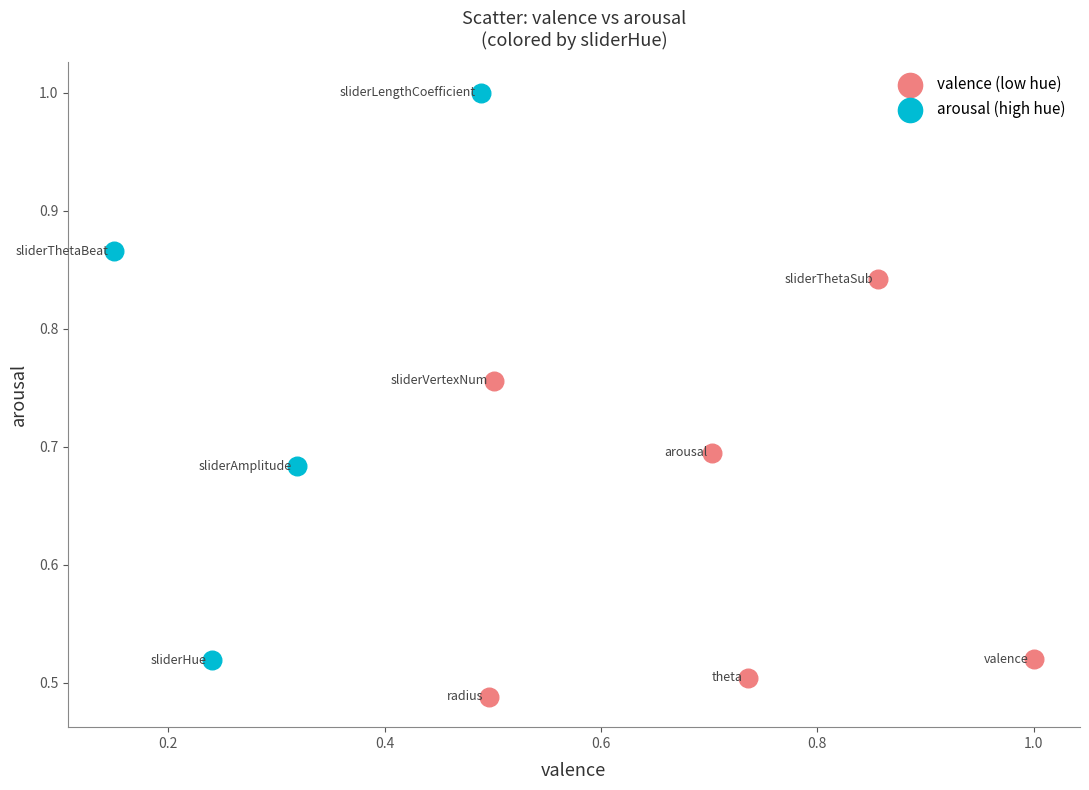

Which series contains the lowest Y value?

valence (low hue)